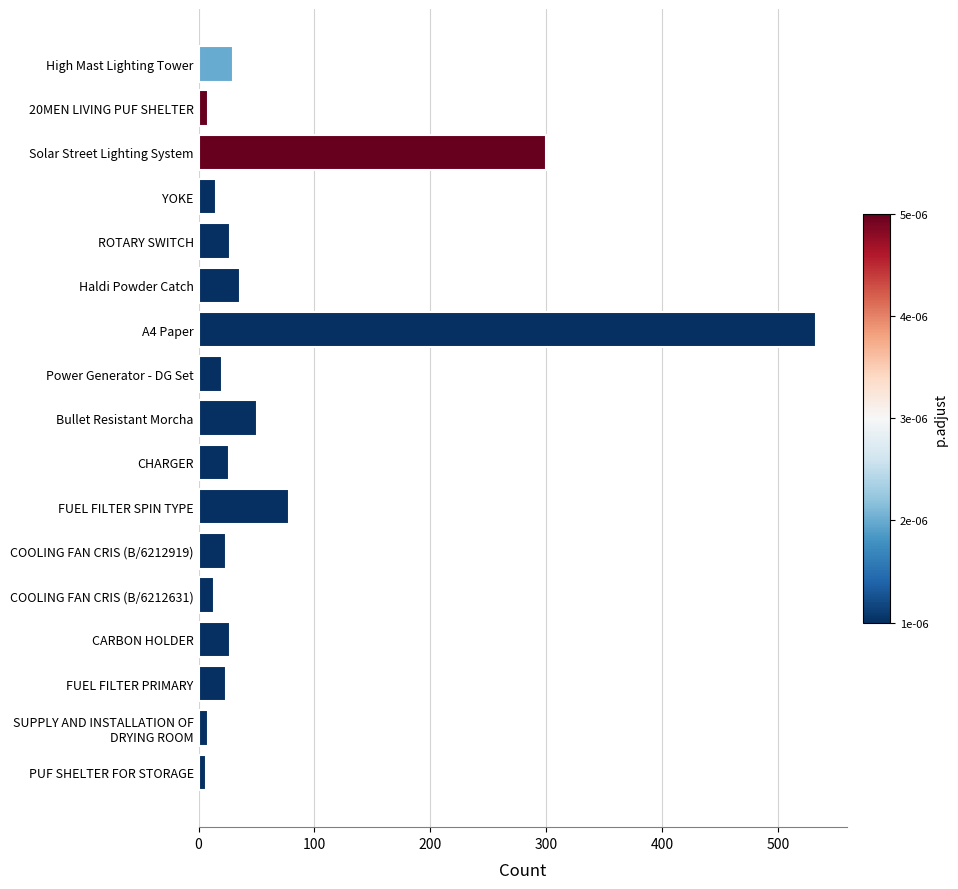

How many bars are there in total?

17